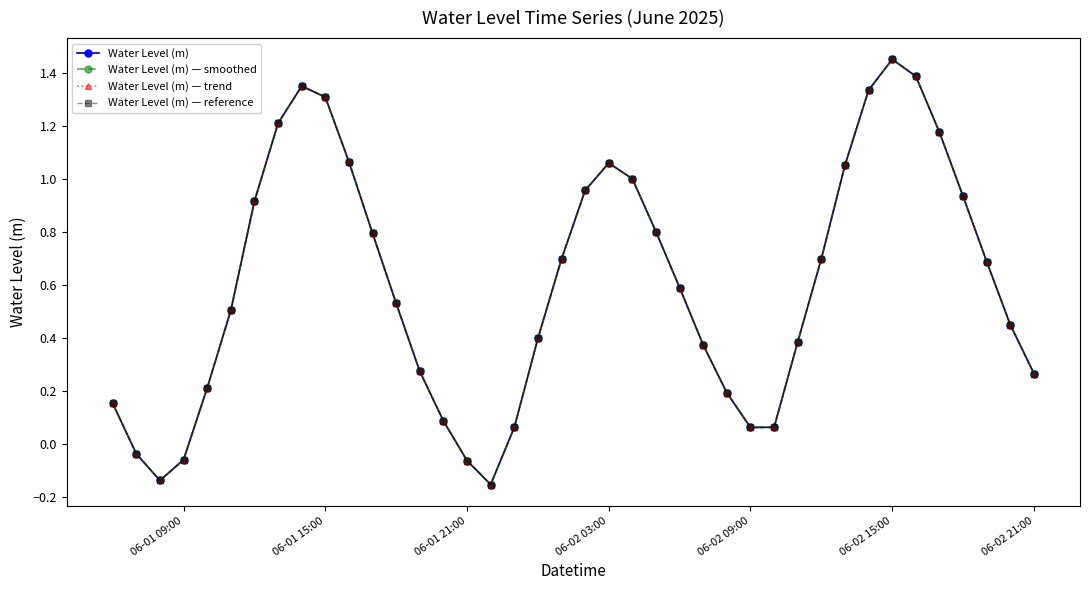

Does the chart have visible grid lines?

No